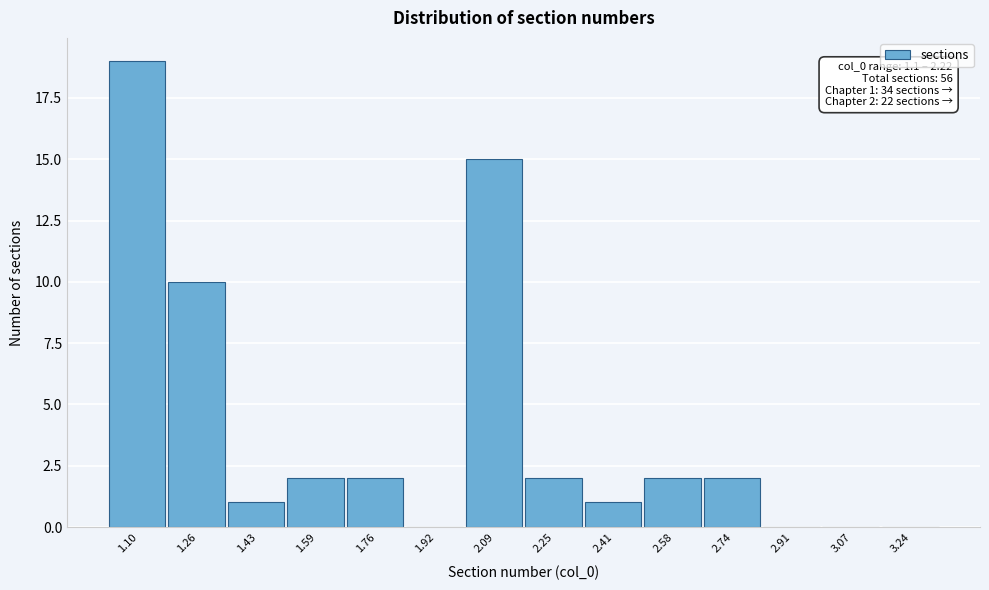

Reading left to right, transcribe all the data shown in this chart.

1.10=19	1.26=10	1.43=1	1.59=2	1.76=2	1.92=0	2.09=15	2.25=2	2.41=1	2.58=2	2.74=2	2.91=0	3.07=0	3.24=0